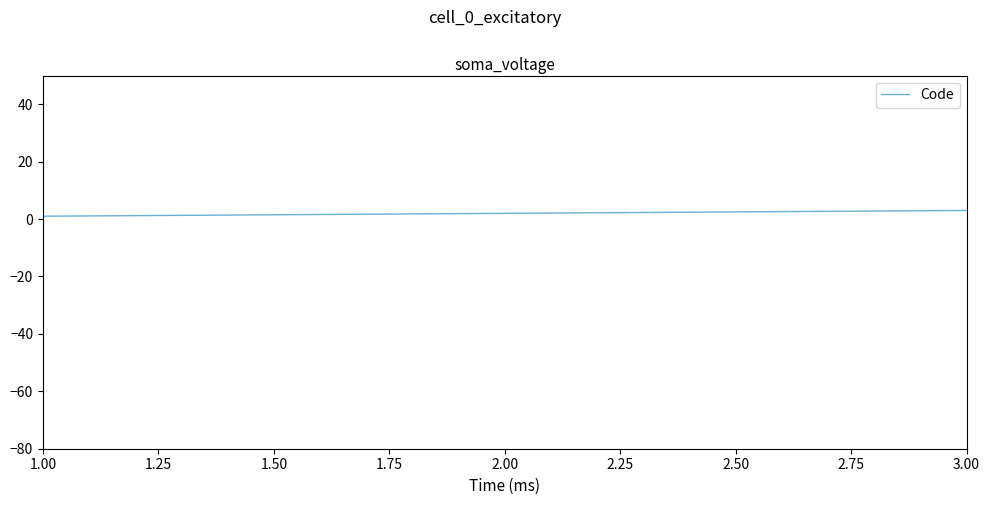

Is it true that the value at 3.00 is 3?

True